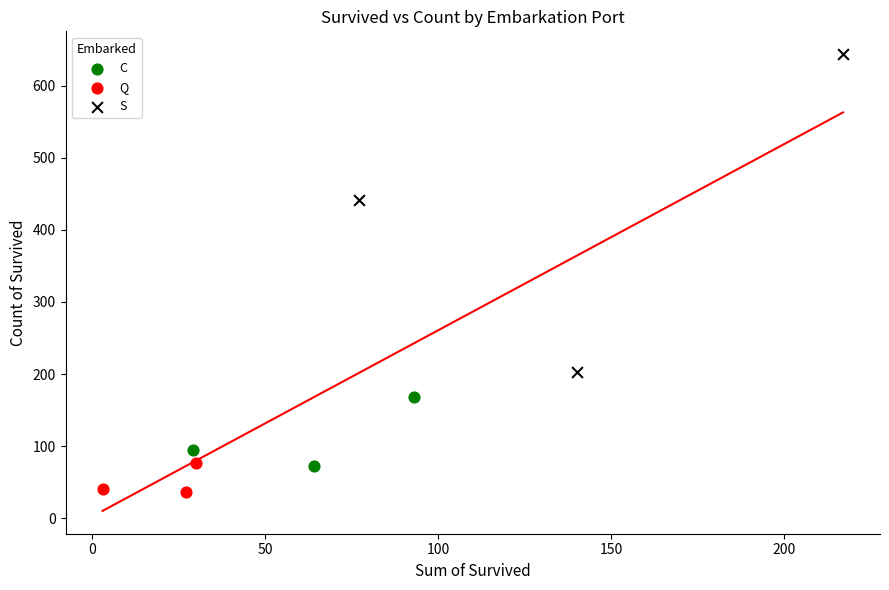

Which series contains the highest Y value?

S